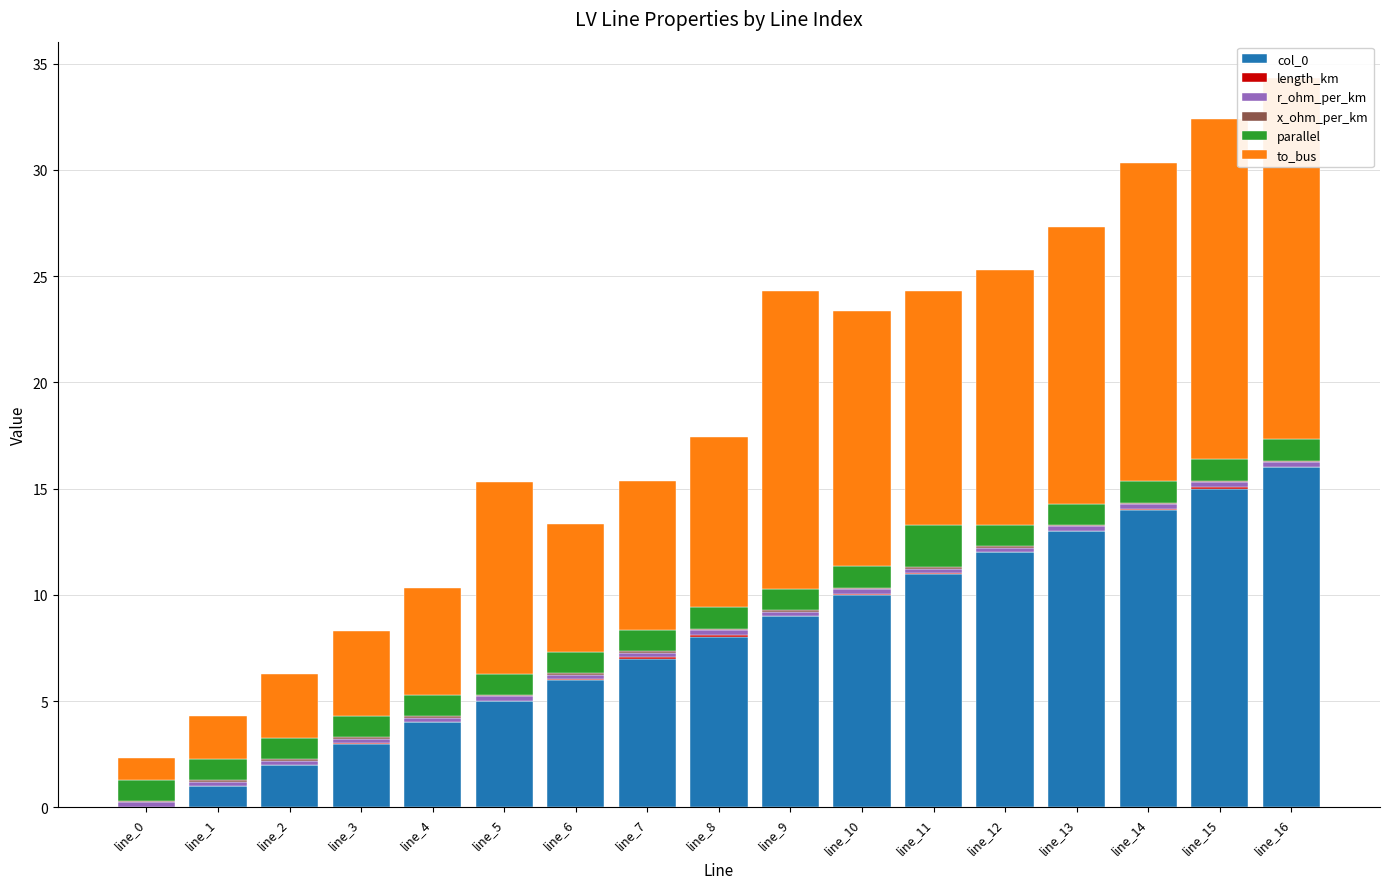

Reading left to right, extract all data points from this chart.

col_0: line_0=0.0	line_1=1.0	line_2=2.0	line_3=3.0	line_4=4.0	line_5=5.0	line_6=6.0	line_7=7.0	line_8=8.0	line_9=9.0	line_10=10.0	line_11=11.0	line_12=12.0	line_13=13.0	line_14=14.0	line_15=15.0	line_16=16.0
length_km: line_0=0.0	line_1=0.0	line_2=0.0	line_3=0.0	line_4=0.0	line_5=0.0	line_6=0.0	line_7=0.1	line_8=0.1	line_9=0.0	line_10=0.1	line_11=0.0	line_12=0.0	line_13=0.0	line_14=0.1	line_15=0.1	line_16=0.0
r_ohm_per_km: line_0=0.2	line_1=0.2	line_2=0.2	line_3=0.2	line_4=0.2	line_5=0.2	line_6=0.2	line_7=0.2	line_8=0.2	line_9=0.2	line_10=0.2	line_11=0.2	line_12=0.2	line_13=0.2	line_14=0.2	line_15=0.2	line_16=0.2
x_ohm_per_km: line_0=0.1	line_1=0.1	line_2=0.1	line_3=0.1	line_4=0.1	line_5=0.1	line_6=0.1	line_7=0.1	line_8=0.1	line_9=0.1	line_10=0.1	line_11=0.1	line_12=0.1	line_13=0.1	line_14=0.1	line_15=0.1	line_16=0.1
parallel: line_0=1.0	line_1=1.0	line_2=1.0	line_3=1.0	line_4=1.0	line_5=1.0	line_6=1.0	line_7=1.0	line_8=1.0	line_9=1.0	line_10=1.0	line_11=2.0	line_12=1.0	line_13=1.0	line_14=1.0	line_15=1.0	line_16=1.0
to_bus: line_0=1.0	line_1=2.0	line_2=3.0	line_3=4.0	line_4=5.0	line_5=9.0	line_6=6.0	line_7=7.0	line_8=8.0	line_9=14.0	line_10=12.0	line_11=11.0	line_12=12.0	line_13=13.0	line_14=15.0	line_15=16.0	line_16=17.0